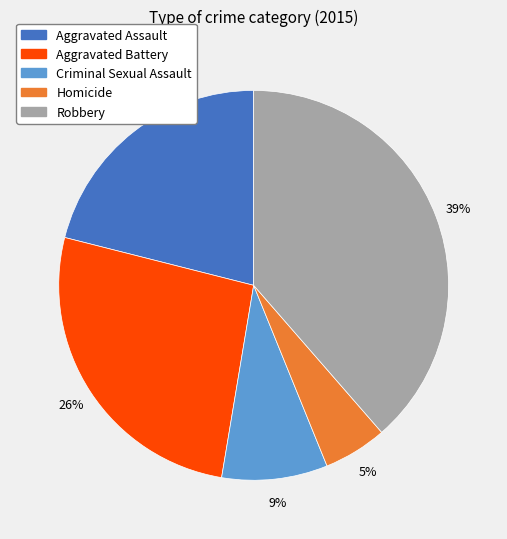

How many slices are in this pie chart?

5